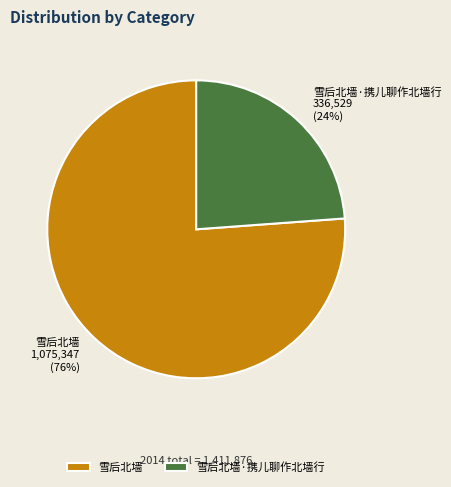

To the nearest percent, what portion does 雪后北墙·携儿聊作北墙行 represent?

24%